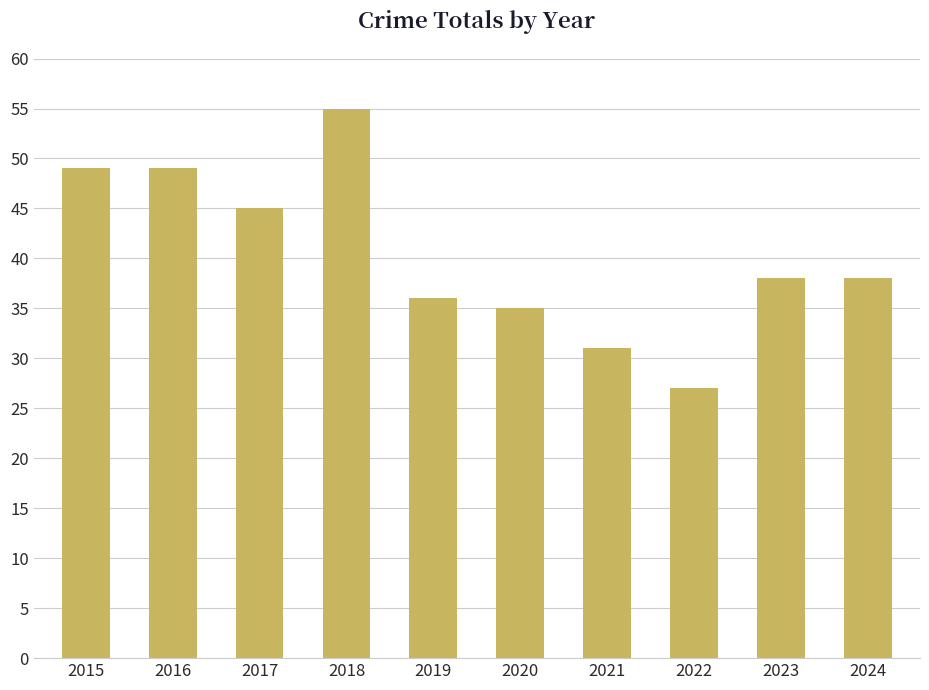

Reading left to right, transcribe all the data shown in this chart.

49	49	45	55	36	35	31	27	38	38